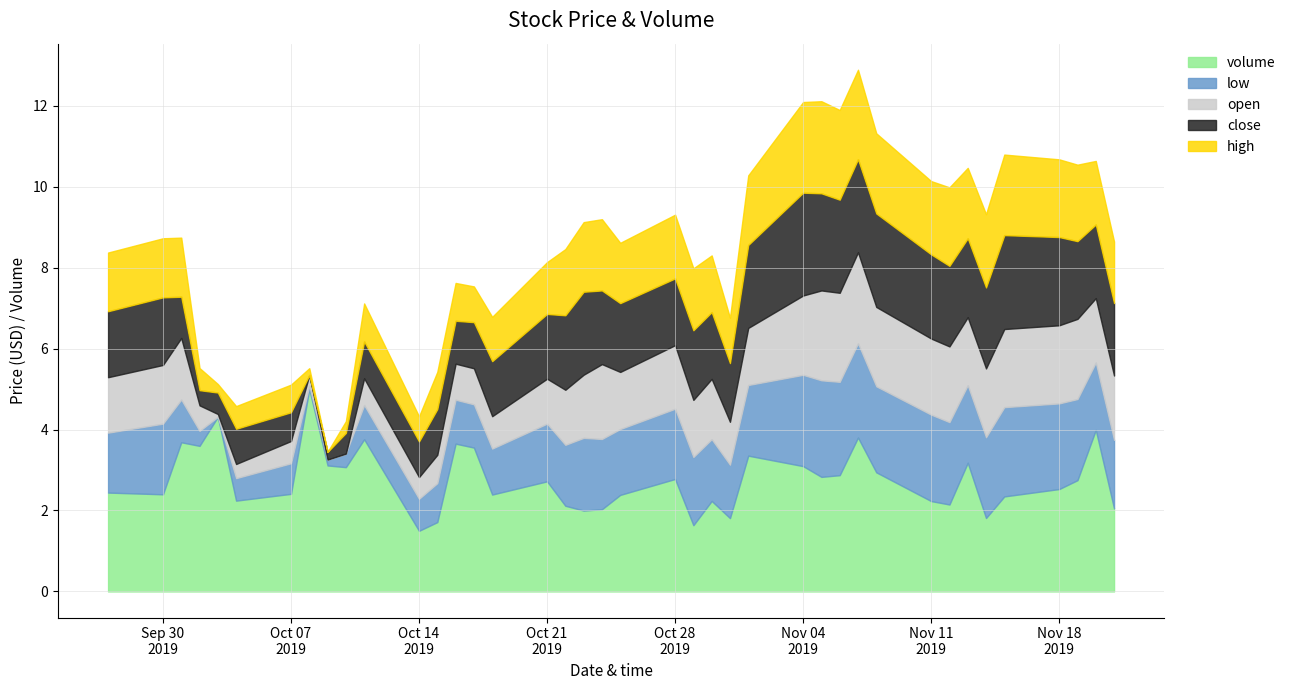

What is the difference between the maximum and minimum values in the high series?

2.3